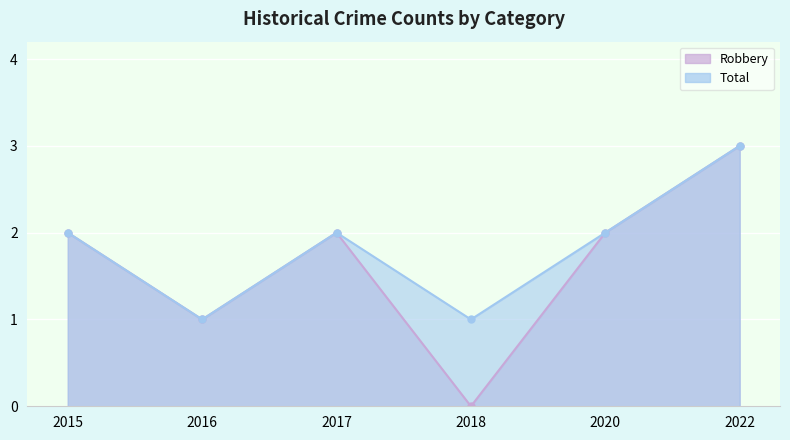

What is the value of the Total point at the 6th from the left?

3